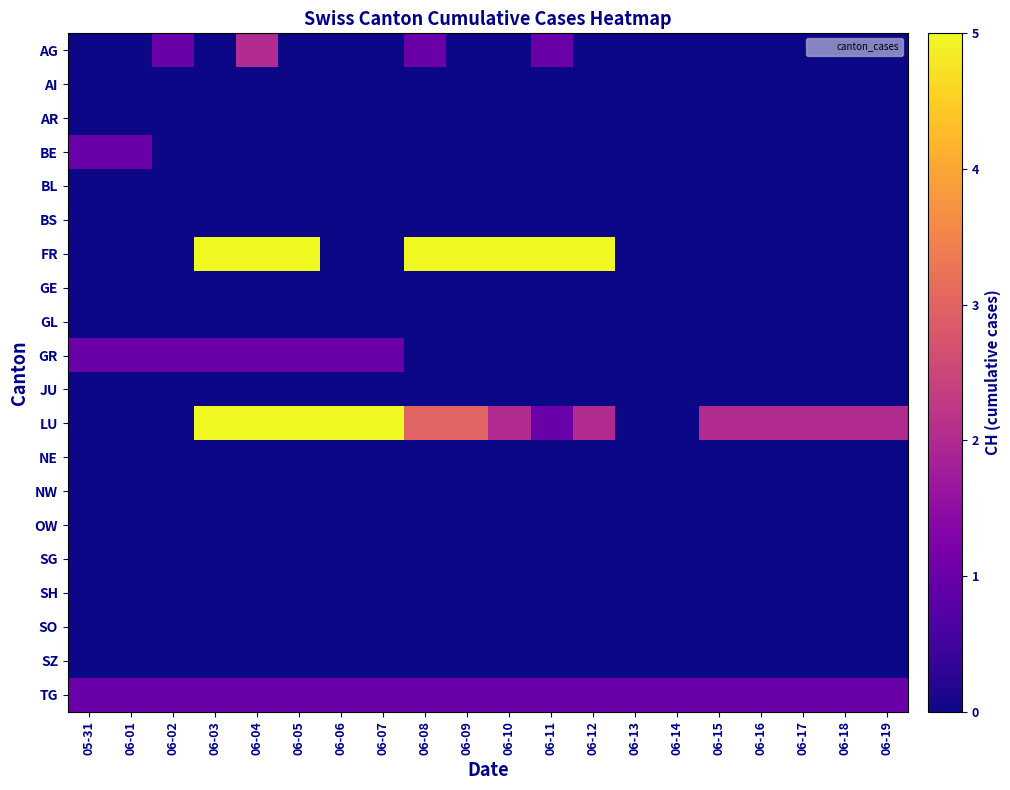

How many categories are shown in the chart?

20